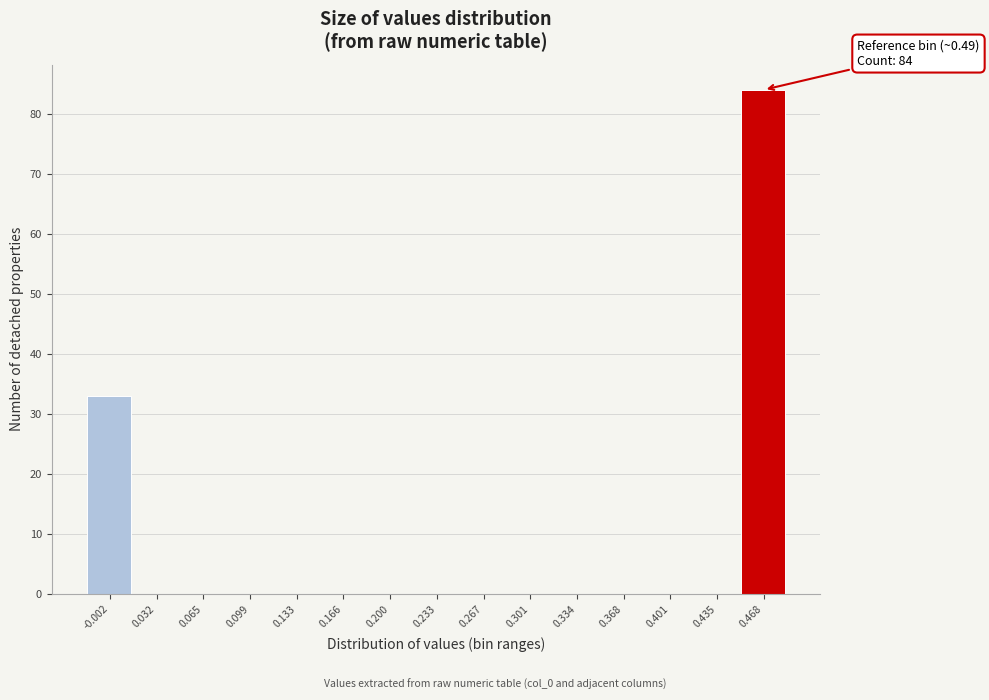

Reading right to left, extract all data points from this chart.

0.468=84	0.435=0	0.401=0	0.368=0	0.334=0	0.301=0	0.267=0	0.233=0	0.200=0	0.166=0	0.133=0	0.099=0	0.065=0	0.032=0	-0.002=33